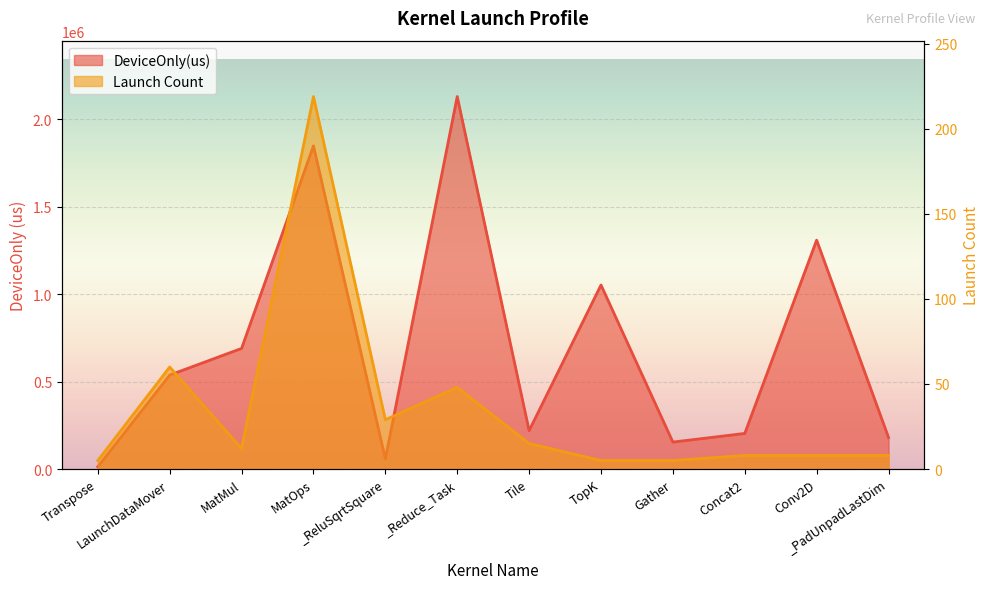

At which category is the sum across all series the highest?

_Reduce_Task